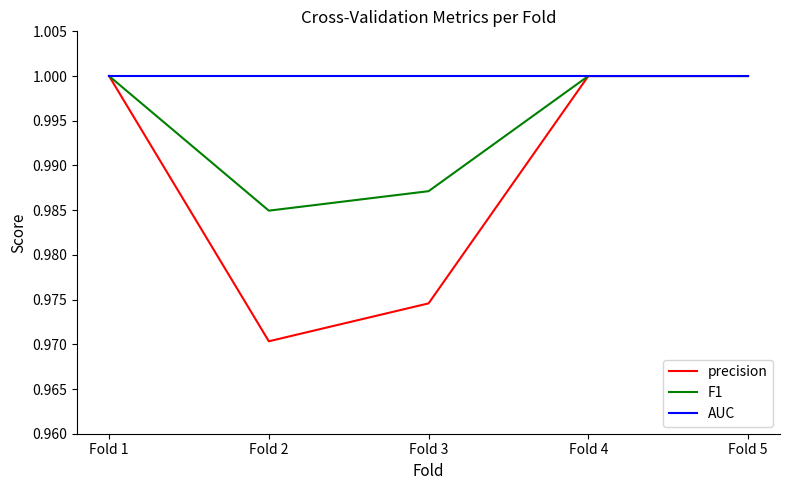

Which series has the largest range (max minus min)?

precision